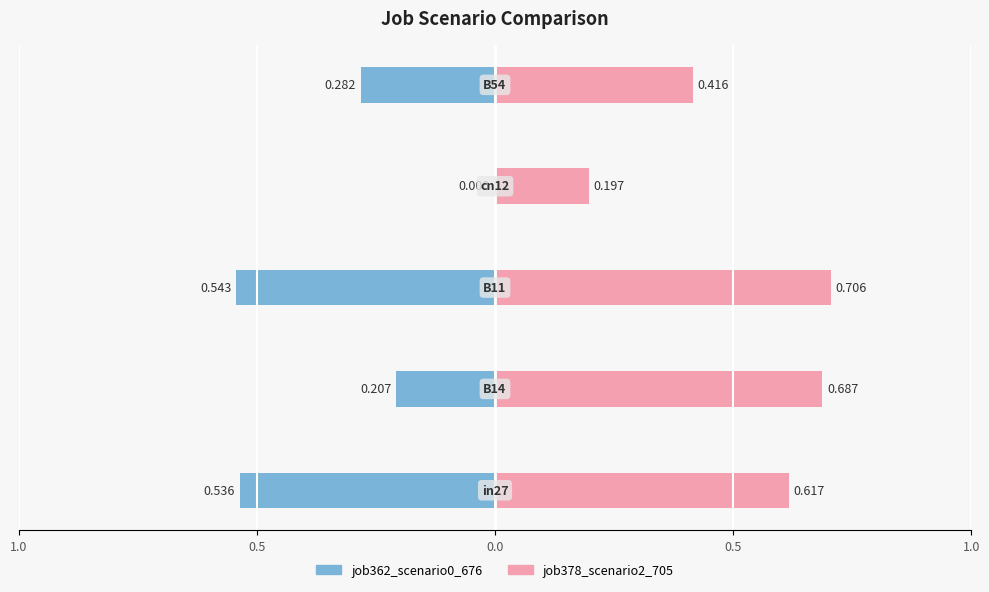

Count the job378_scenario2_705 values in the range 0 to 1.

5